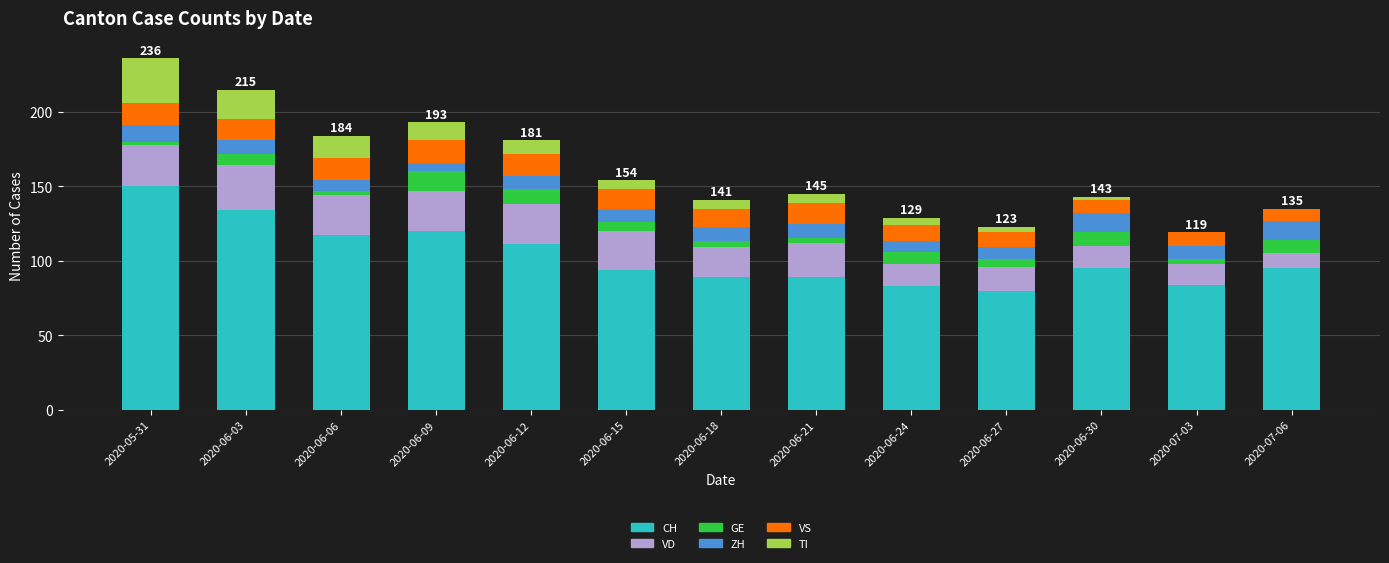

What is the total value across all series at 2020-07-06?

135